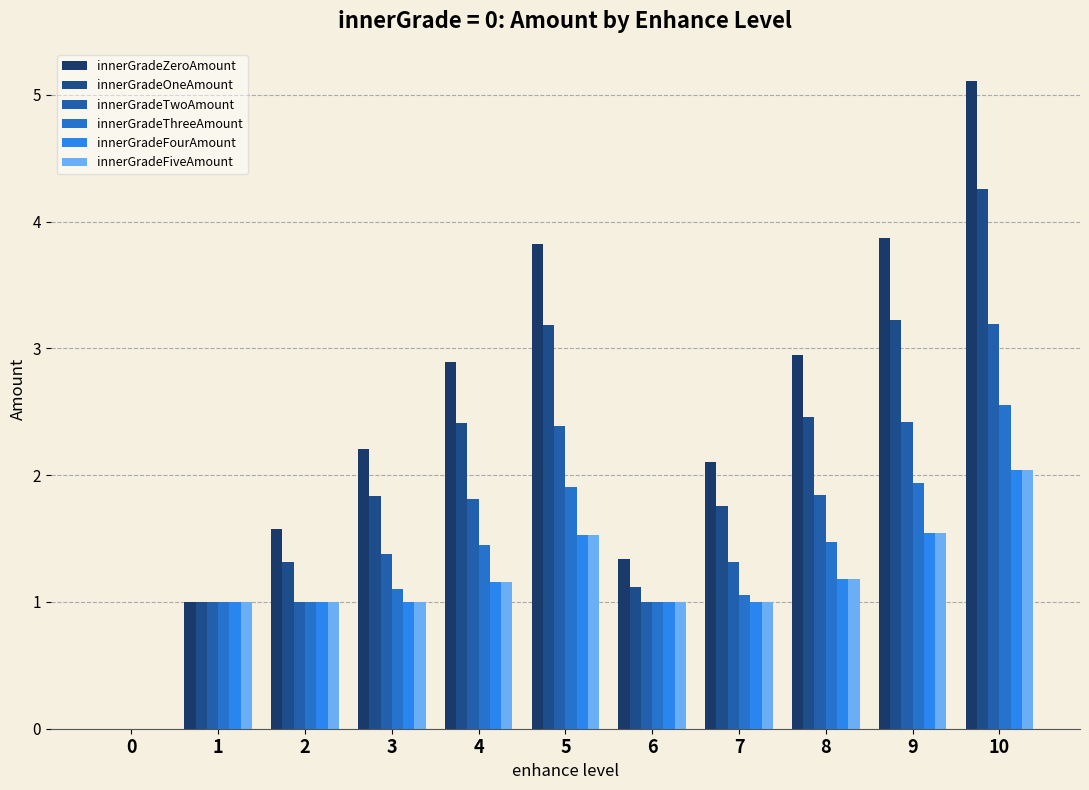

At how many categories does at least one series exceed 2?

7